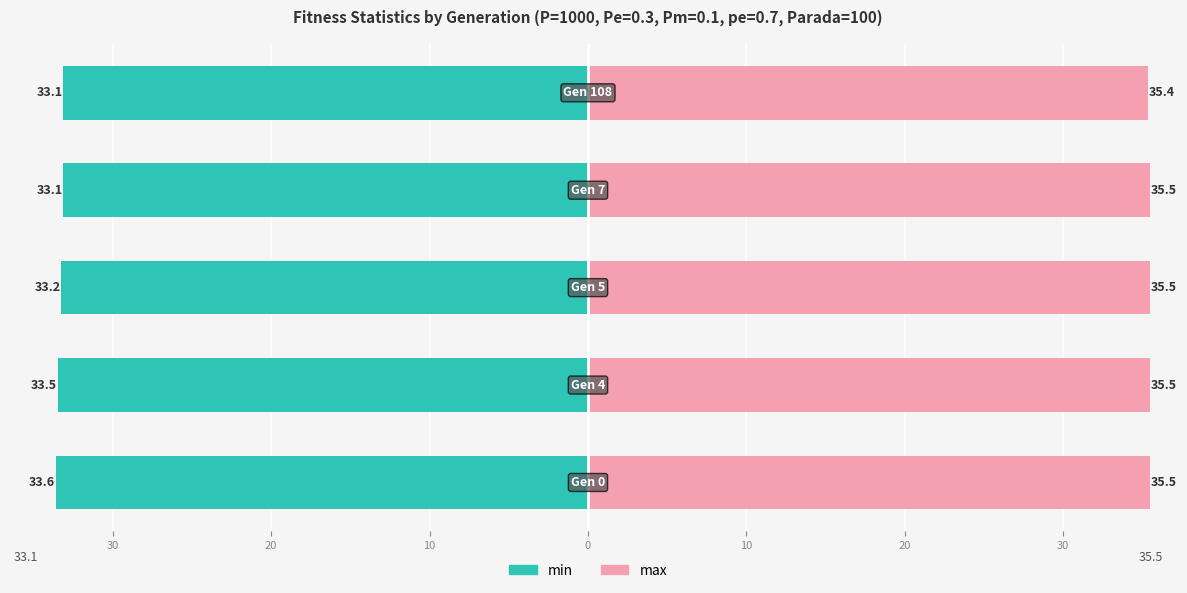

What is the minimum value for max?

35.4